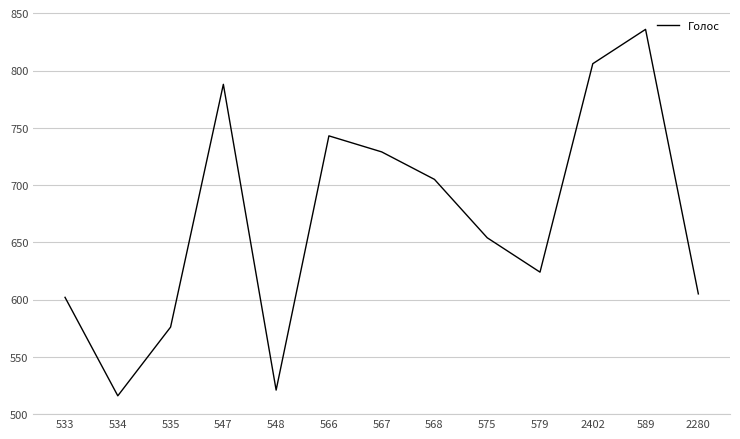

What is the maximum value shown in the chart?

836